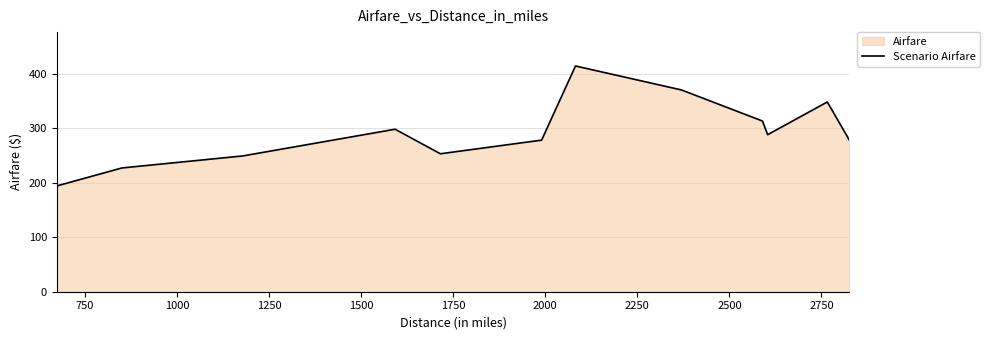

What is the minimum value shown in the chart?

194